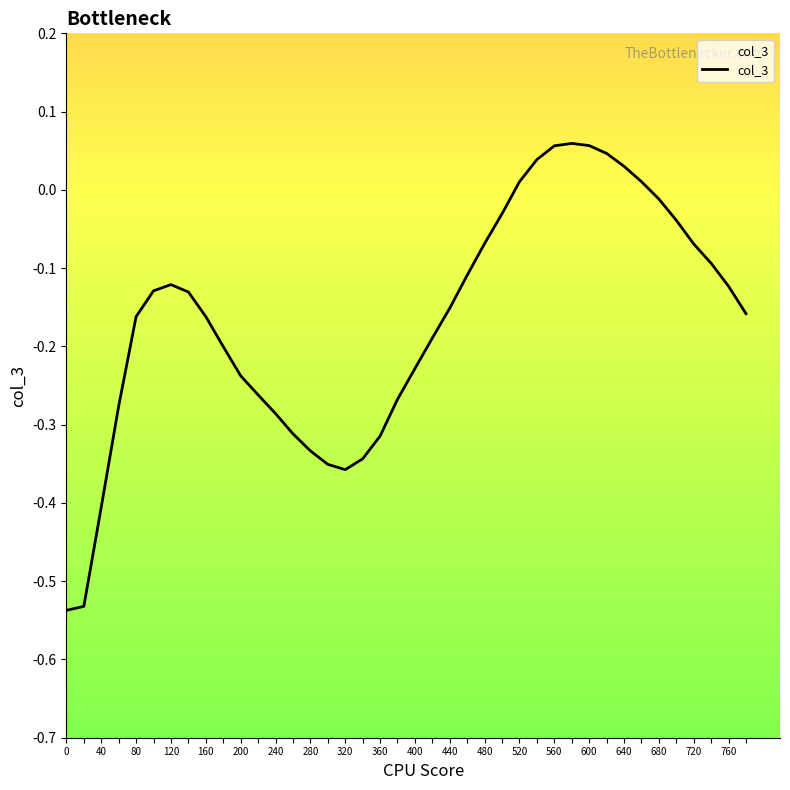

Reading right to left, extract all data points from this chart.

-0.2	-0.1	-0.1	-0.1	-0.0	-0.0	0.0	0.0	0.0	0.1	0.1	0.1	0.0	0.0	-0.0	-0.1	-0.1	-0.2	-0.2	-0.2	-0.3	-0.3	-0.3	-0.4	-0.4	-0.3	-0.3	-0.3	-0.3	-0.2	-0.2	-0.2	-0.1	-0.1	-0.1	-0.2	-0.3	-0.4	-0.5	-0.5